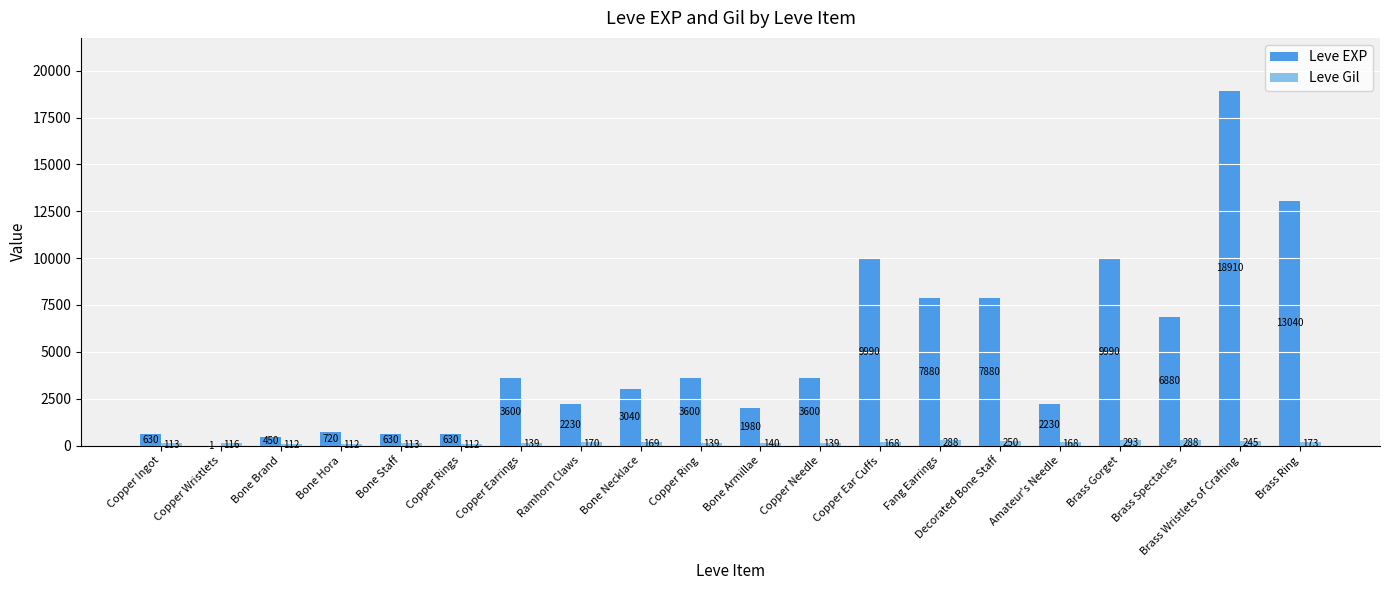

What value does the Leve EXP series have at Brass Ring?

13040